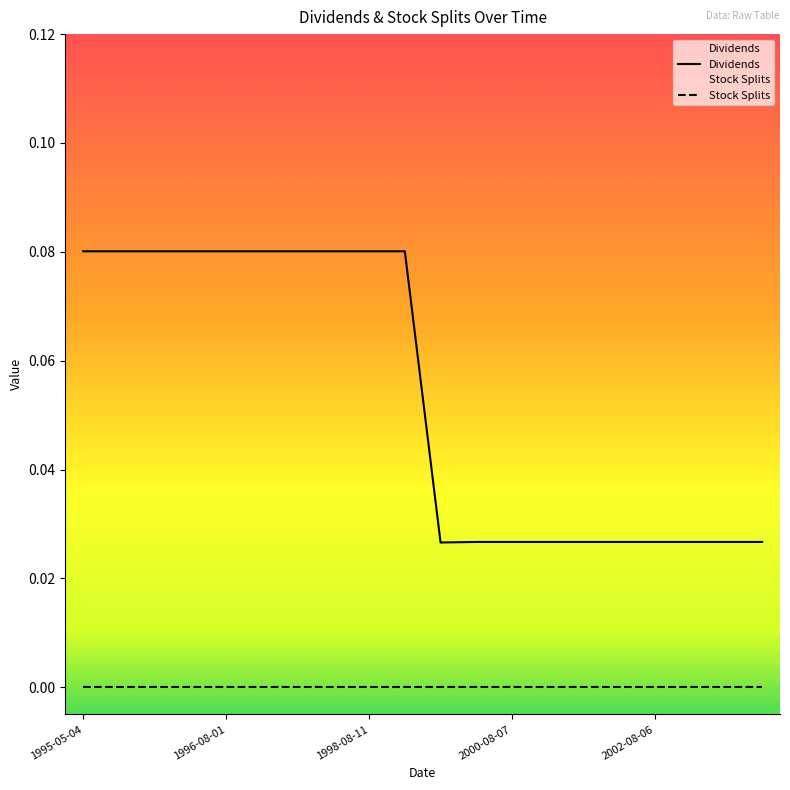

At 5, list the series in order from smallest to largest.

Stock Splits, Dividends